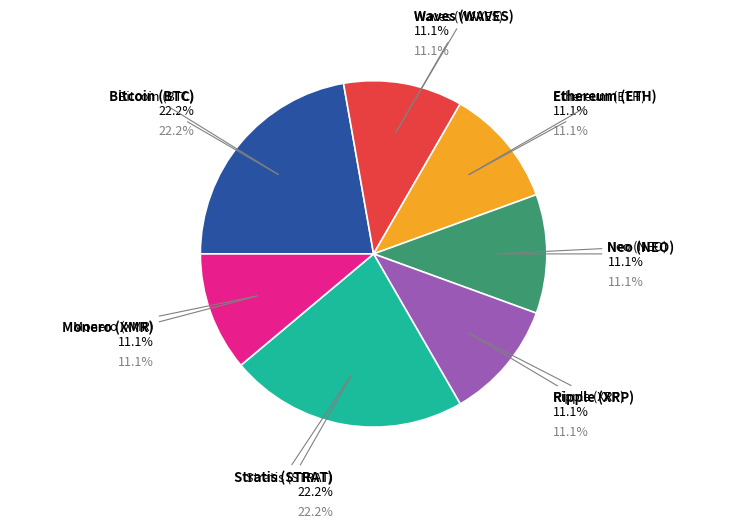

How many segments does this pie chart have?

7